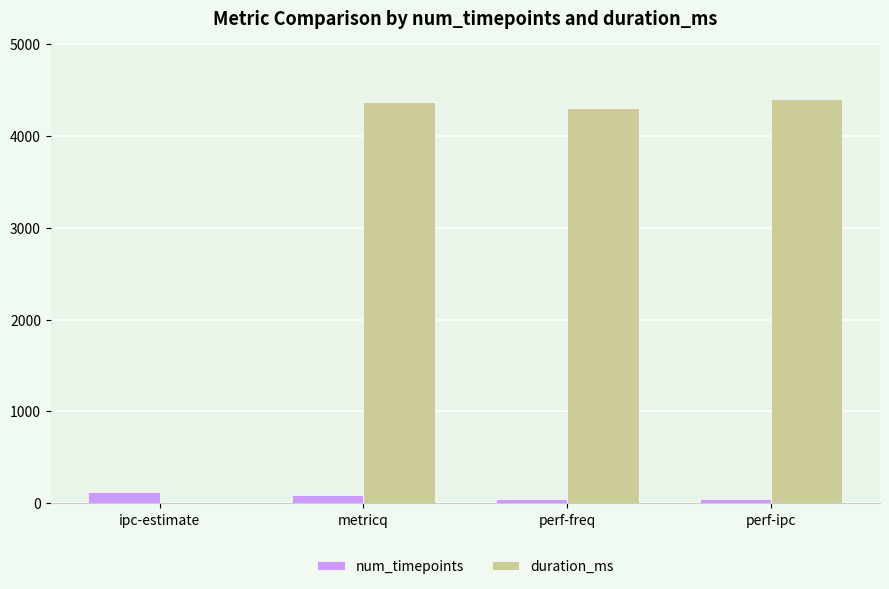

The duration_ms series shows 4370 at metricq. True or false?

True